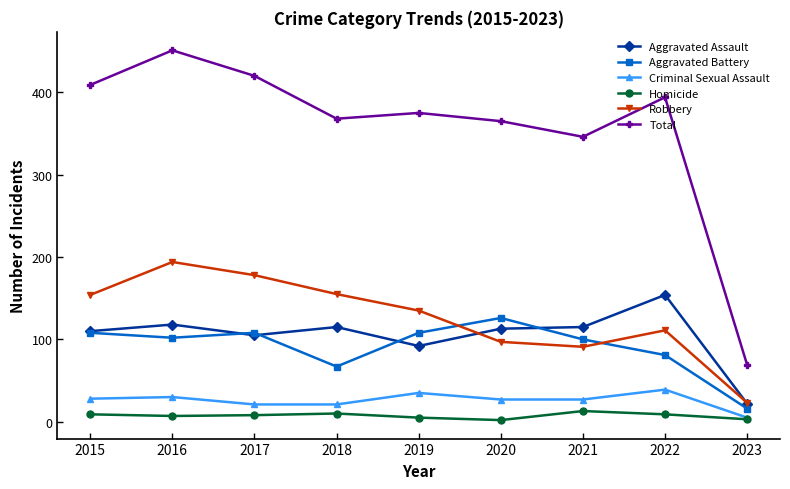

True or false: Total has more than 1 points higher than both neighbors.

True